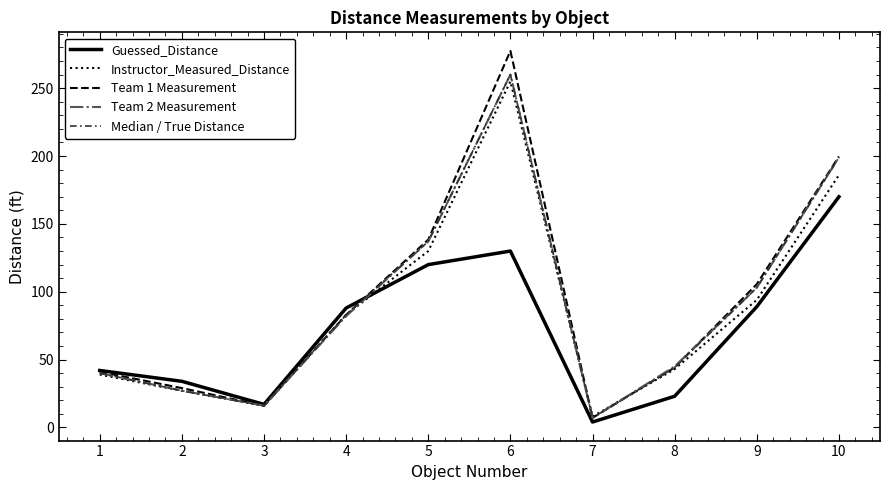

Which label corresponds to the smallest value in the chart?

7